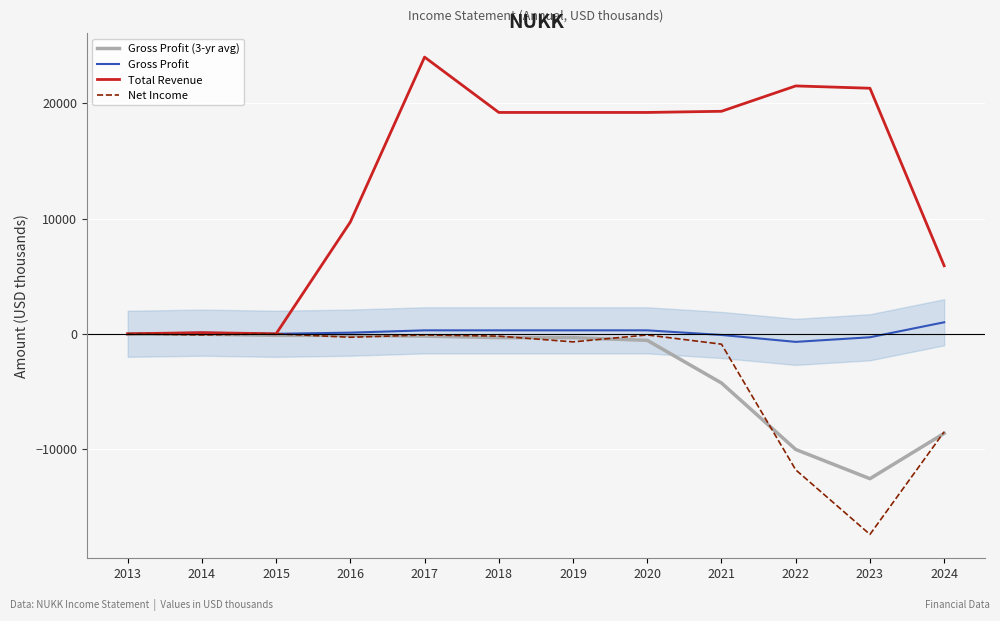

At which label does Gross Profit reach its minimum?

2022